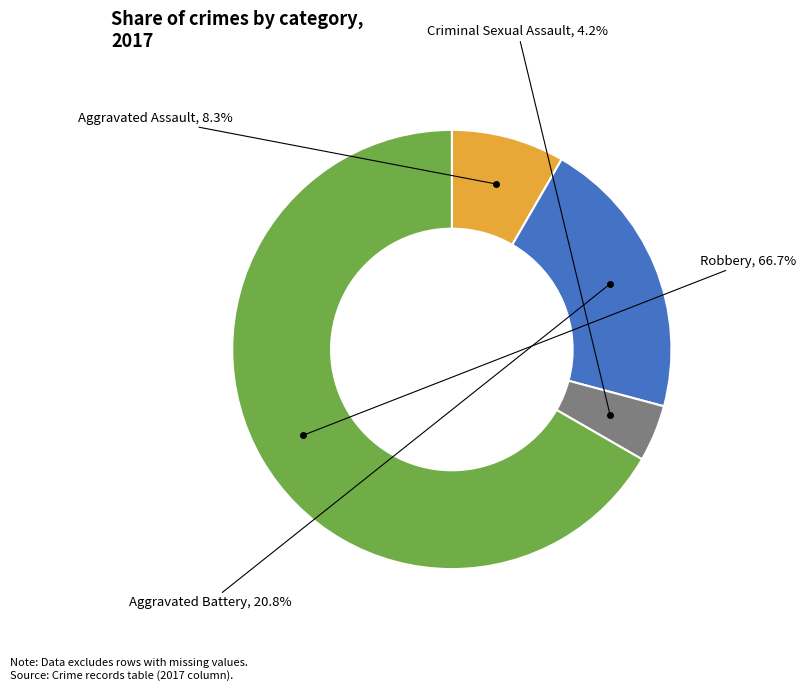

How many slices are in this pie chart?

4